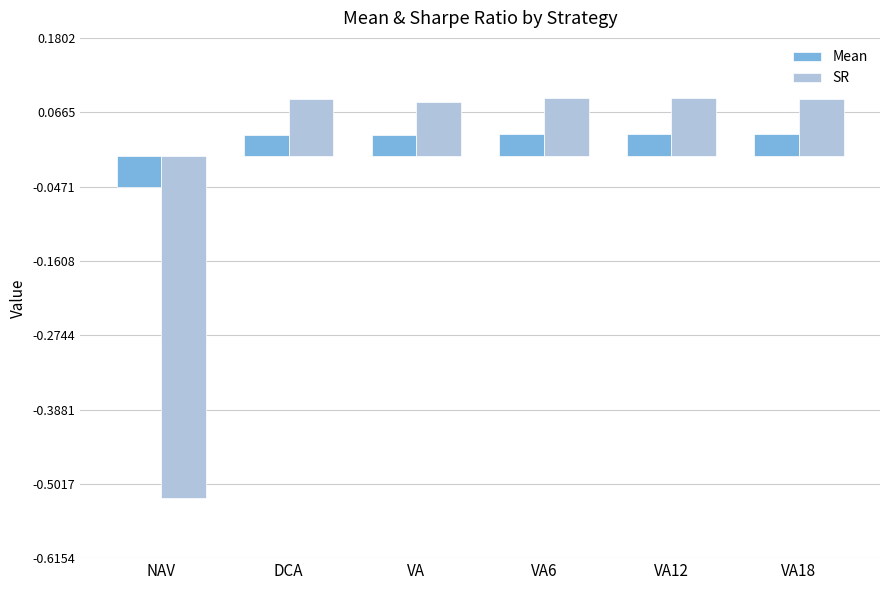

Which series changed the most between NAV and VA?

SR